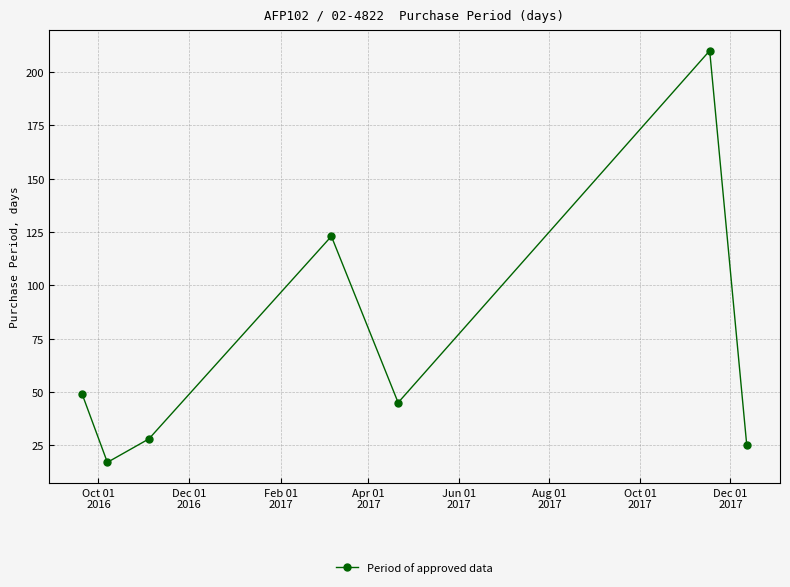

How many lines are shown in the chart?

1